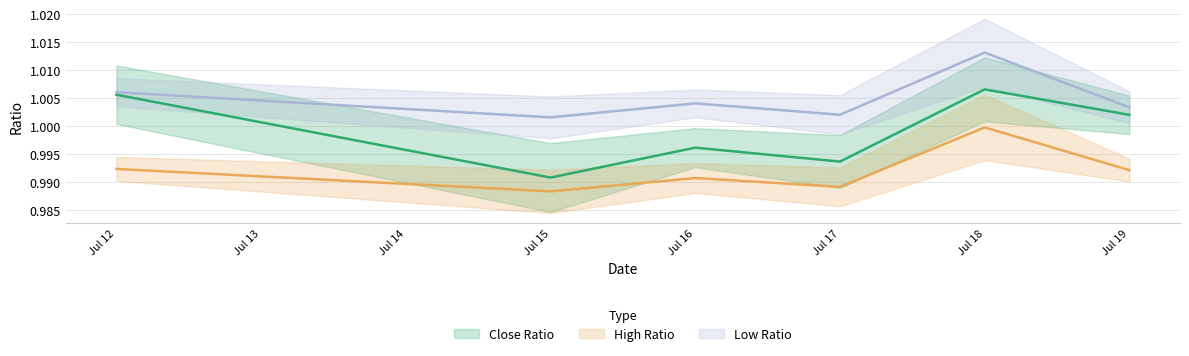

Is the value of High Ratio at Jul 12 greater than the value of Low Ratio at Jul 17?

No